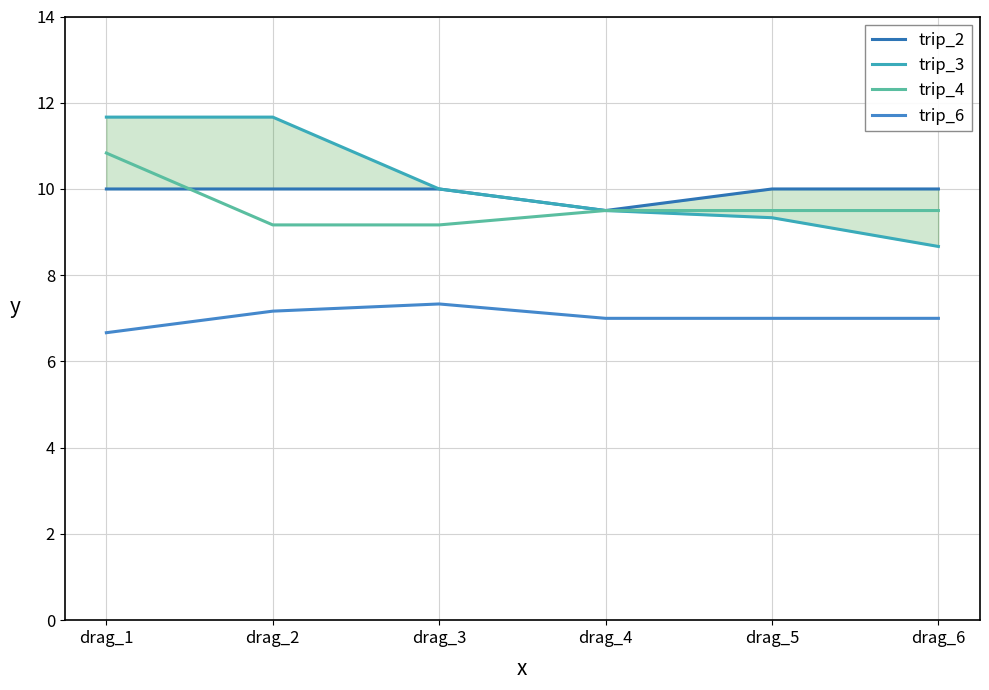

At which label does trip_3 first exceed 10?

drag_1